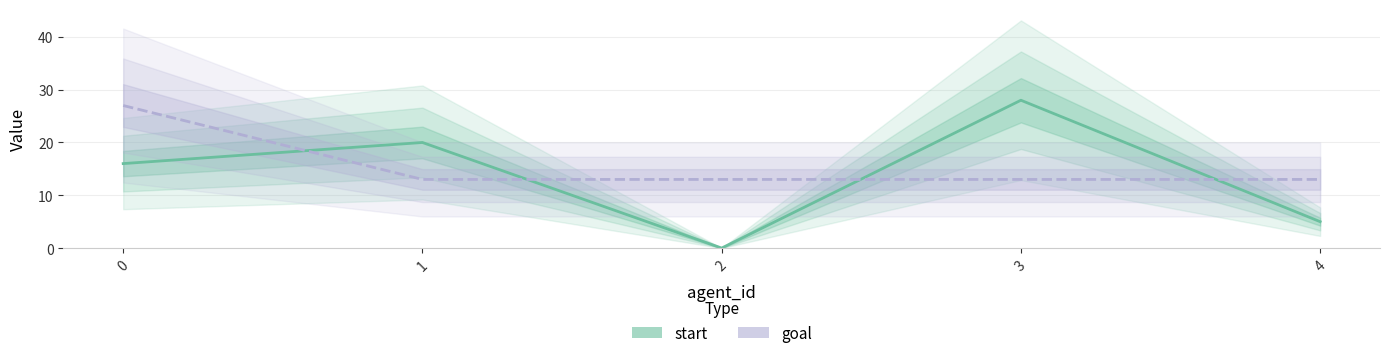

The start series shows 5 at 4. True or false?

True